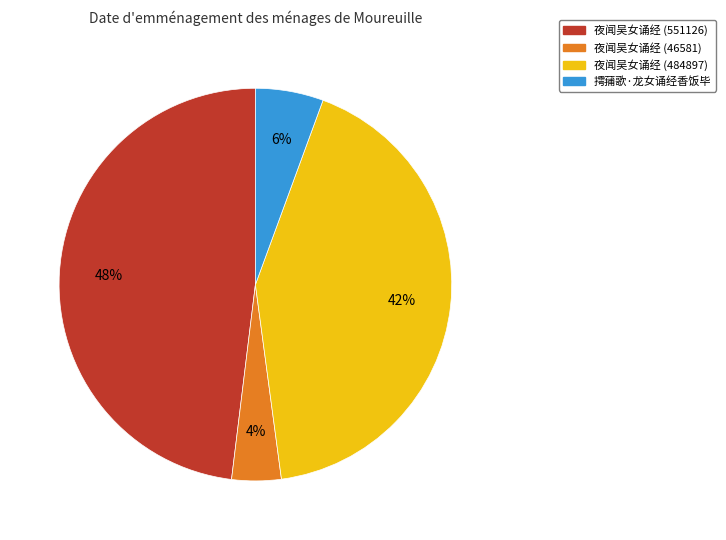

Rank the categories by value from highest to lowest.

夜闻吴女诵经 (551126), 夜闻吴女诵经 (484897), 摴蒱歌·龙女诵经香饭毕, 夜闻吴女诵经 (46581)